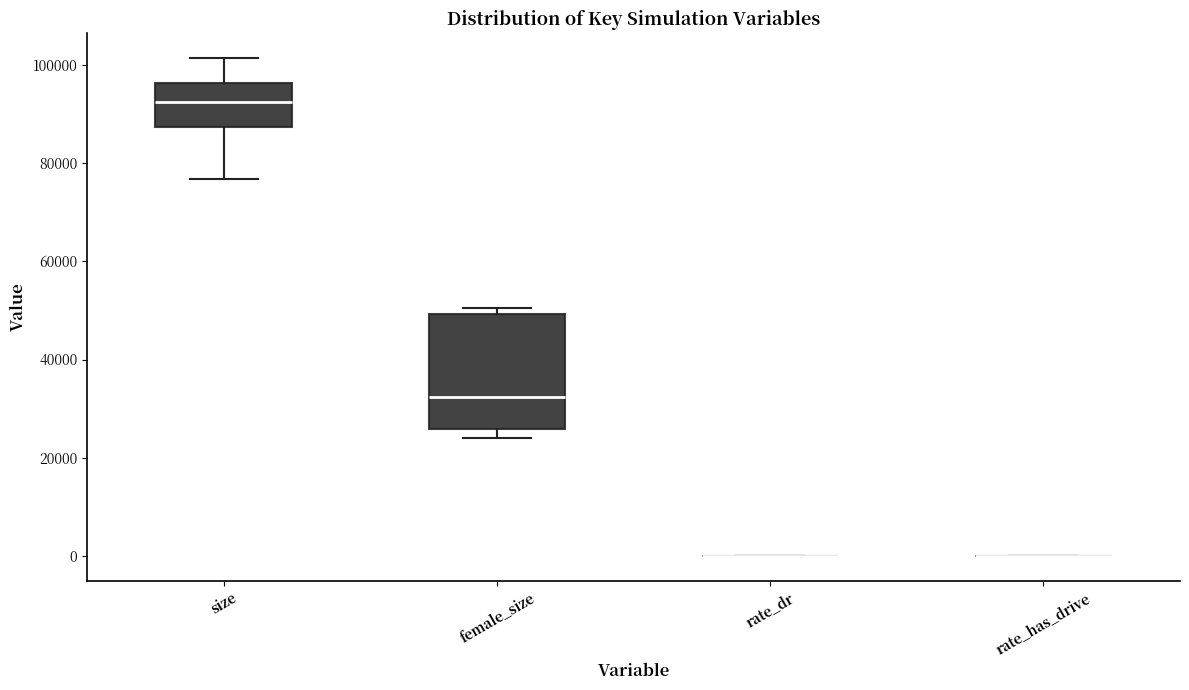

Where does the upper whisker of the box for size end on the y-axis? The values are not printed on the chart, so give them approximately, as read against the axis.

102000